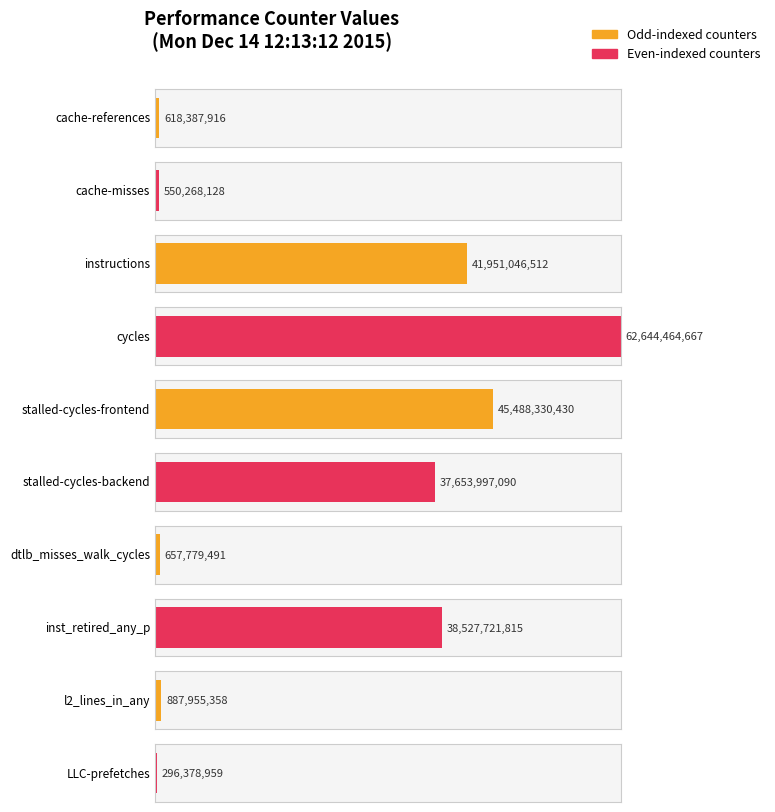

Reading right to left, list all the values displayed in this chart.

LLC-prefetches=296378959	l2_lines_in_any=887955358	inst_retired_any_p=38527721815	dtlb_misses_walk_cycles=657779491	stalled-cycles-backend=37653997090	stalled-cycles-frontend=45488330430	cycles=62644464667	instructions=41951046512	cache-misses=550268128	cache-references=618387916